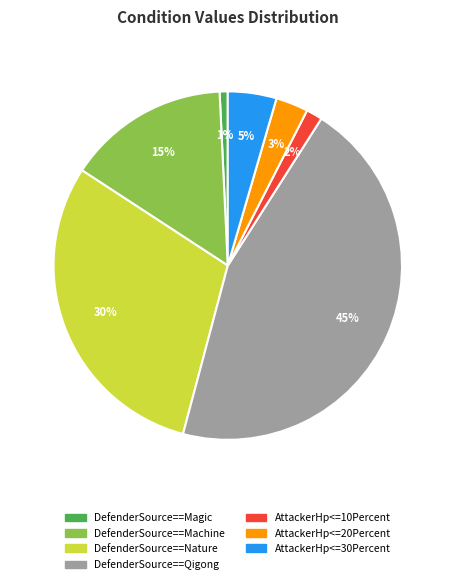

How many segments does this pie chart have?

7